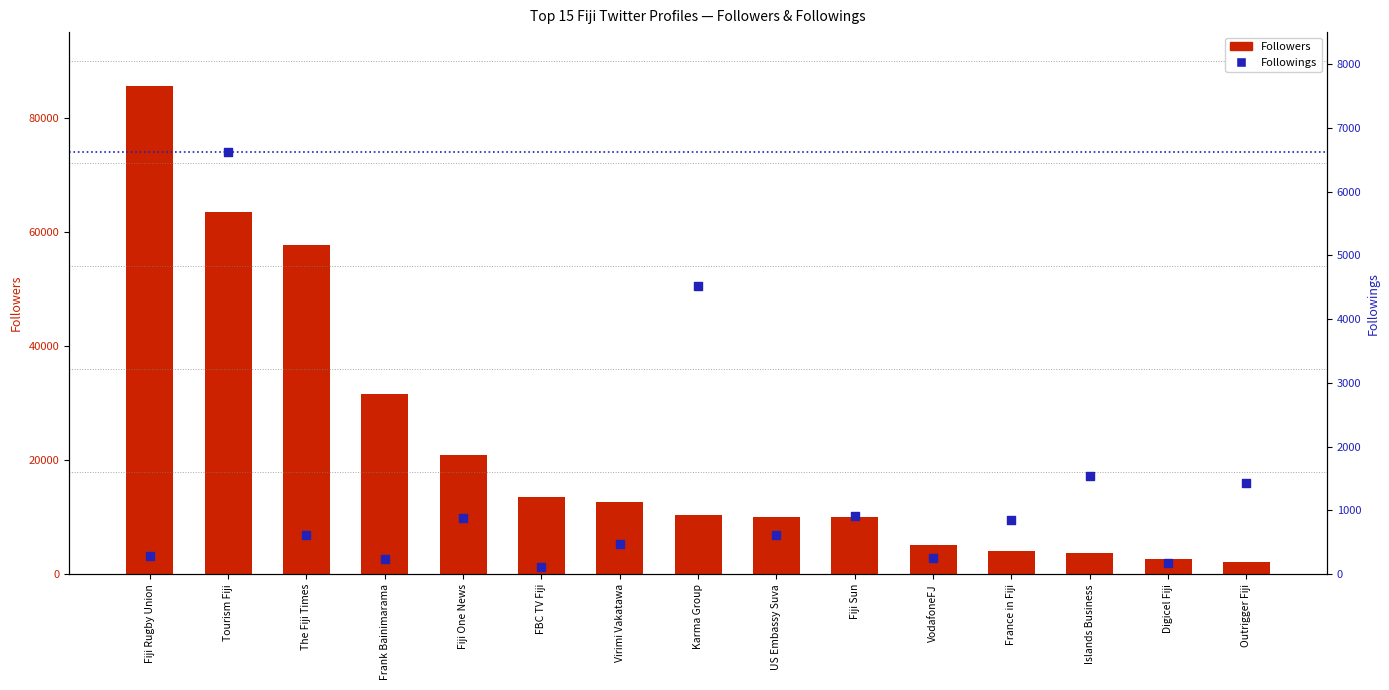

Which series has the widest spread of Y values?

Followers